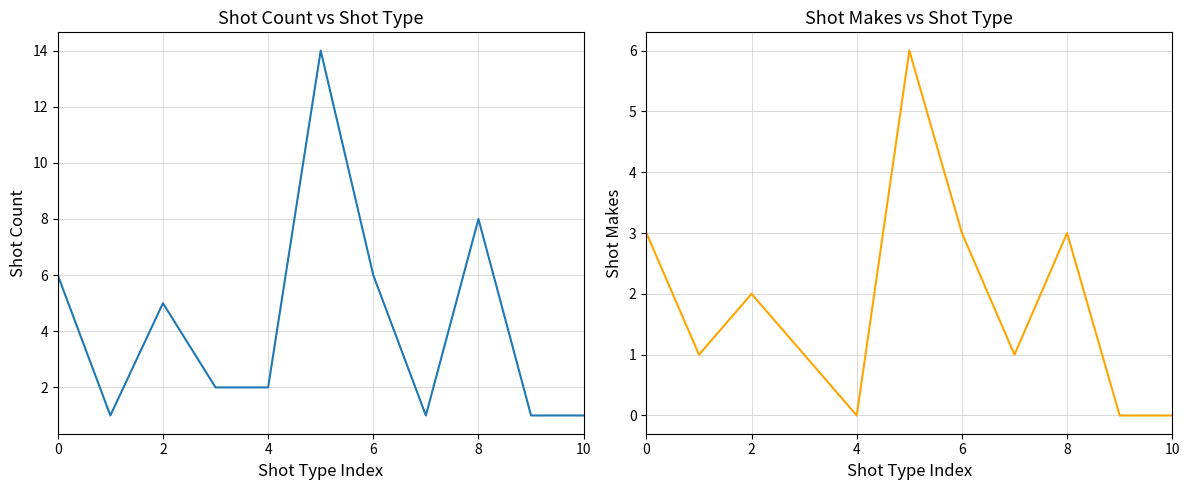

What is the spread (max minus min) of values at 10?

8